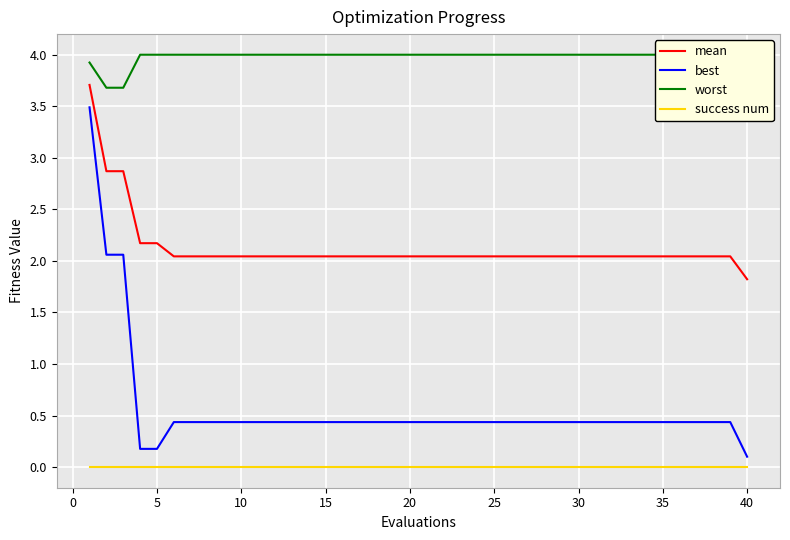

Is it true that best equals 0.3 at 15?

False